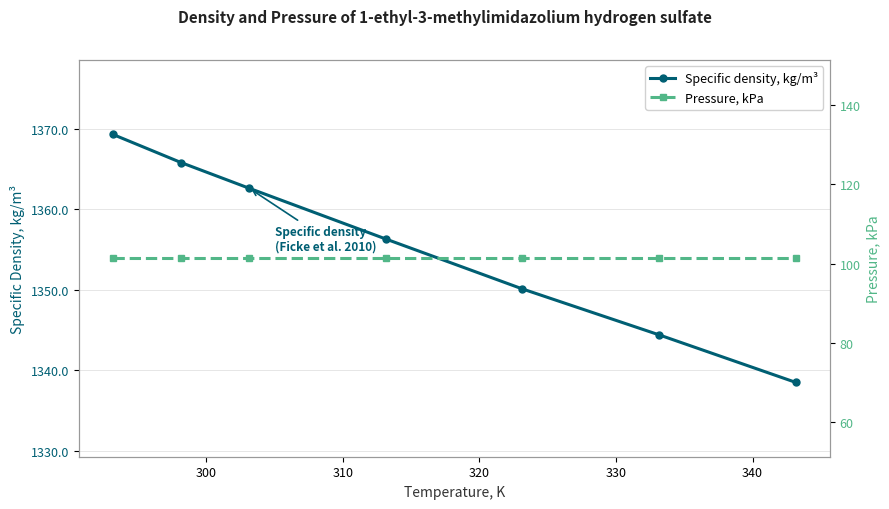

What is the lowest value of the Specific density, kg/m³ series?

1338.5